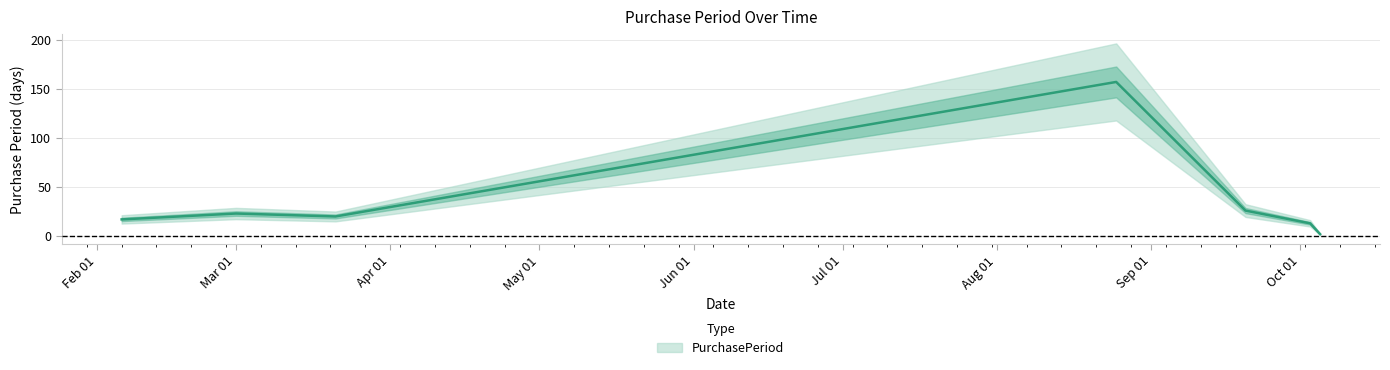

What is the change in value from 2017-03-01 to 2017-10-03?

-10